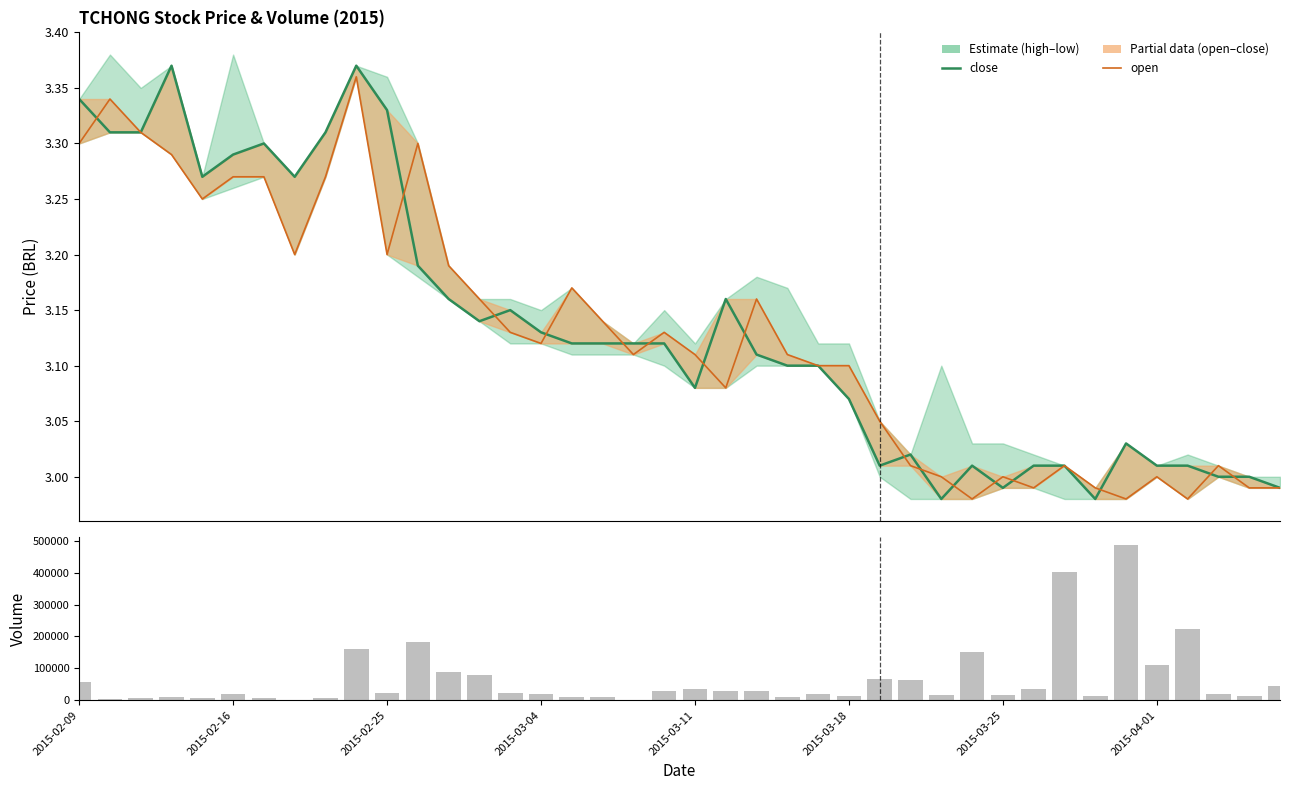

What is the spread (max minus min) of values at 8?

8196.7